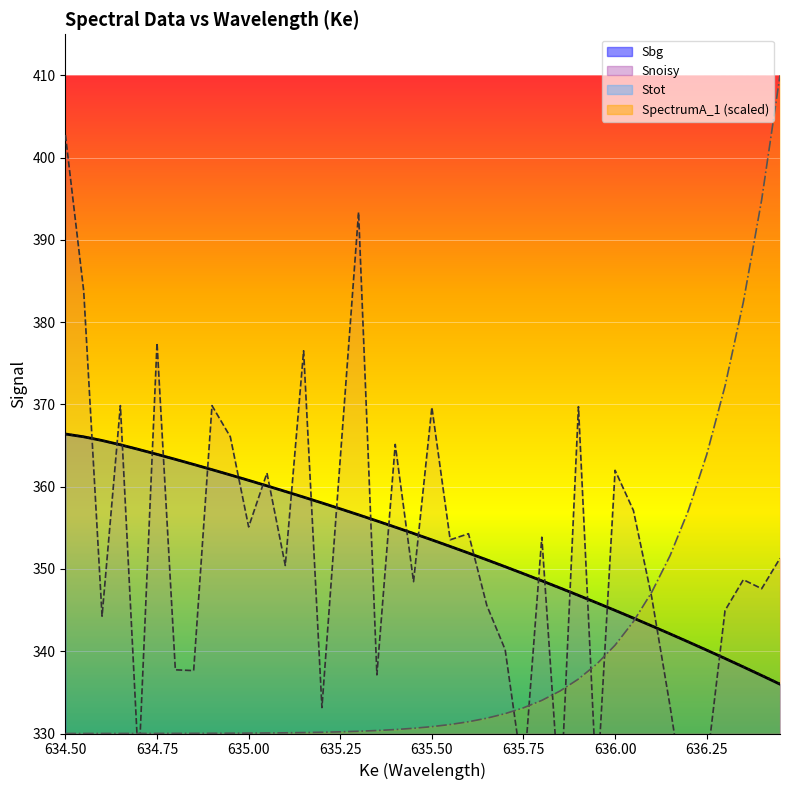

What is the total value across all series at 636.15?

1369.2